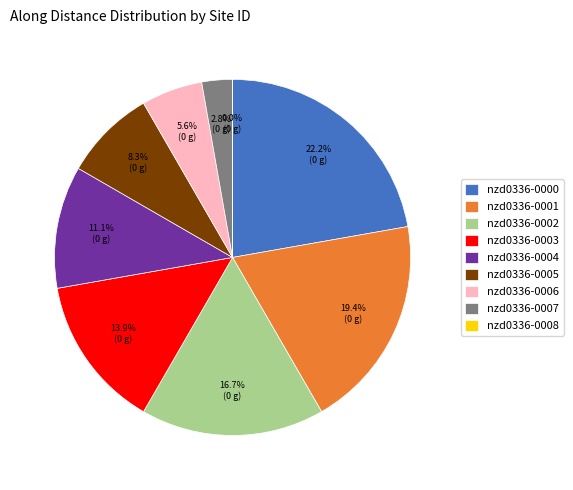

Which category has the biggest portion of the pie?

nzd0336-0000